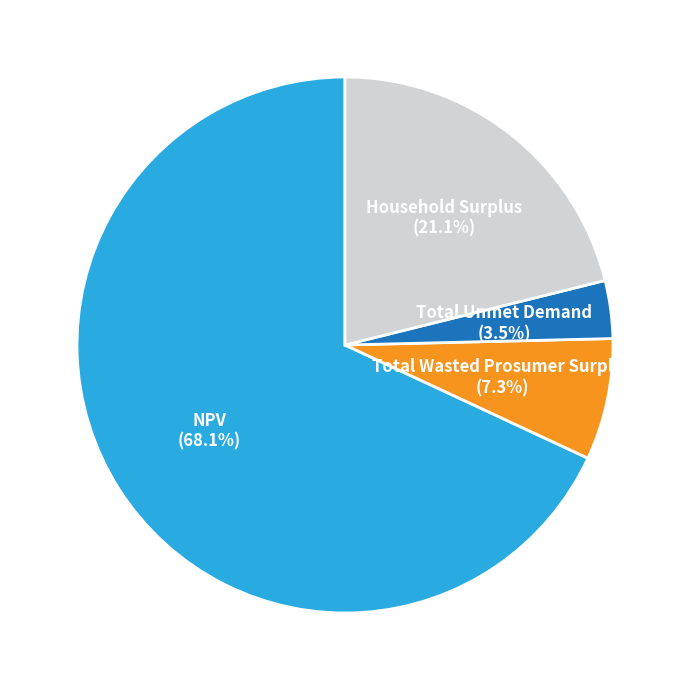

How much of the chart is everything except Household Surplus?

78.9%